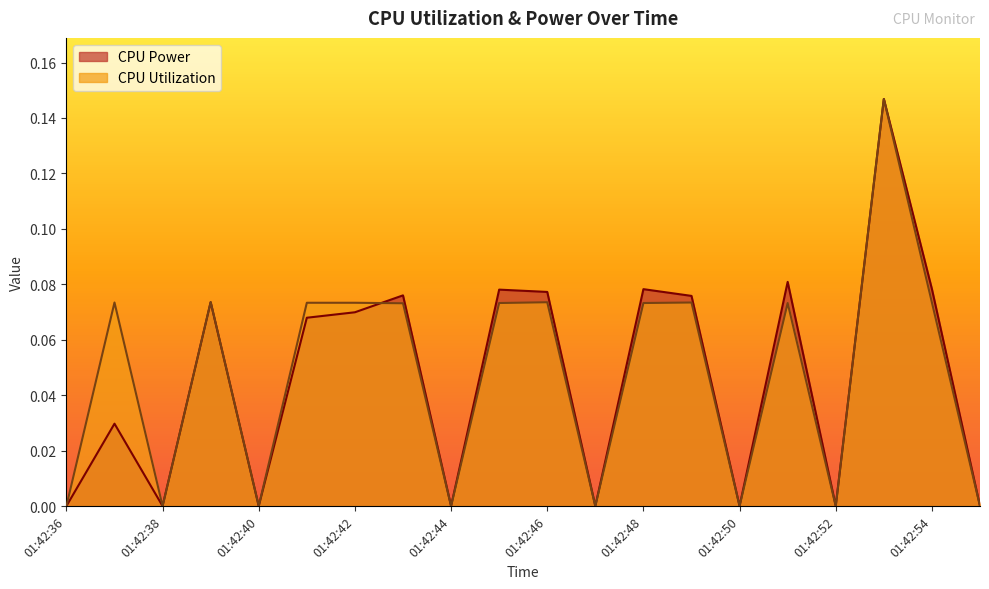

Where is CPU Utilization nearest to the value 0?

01:42:36